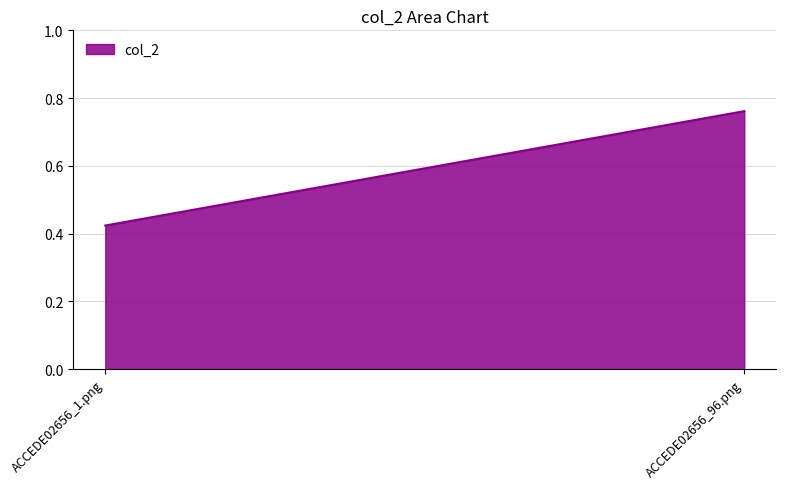

Reading left to right, transcribe all the data shown in this chart.

0.4	0.8